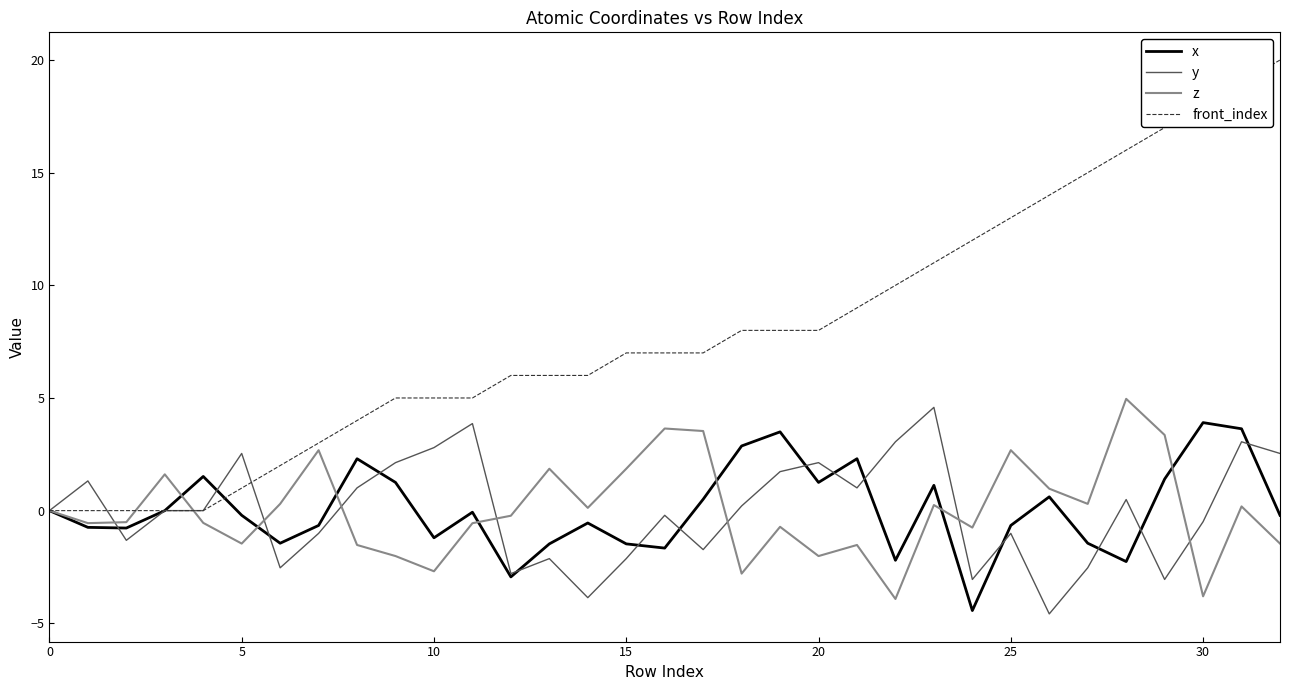

Which series has the largest range (max minus min)?

front_index